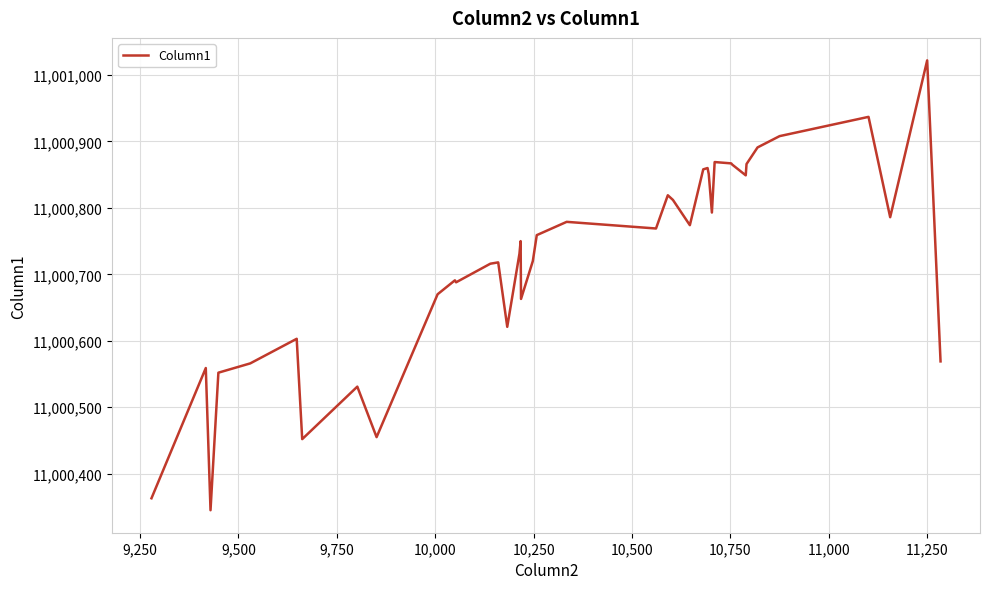

What is the minimum value shown in the chart?

11000345